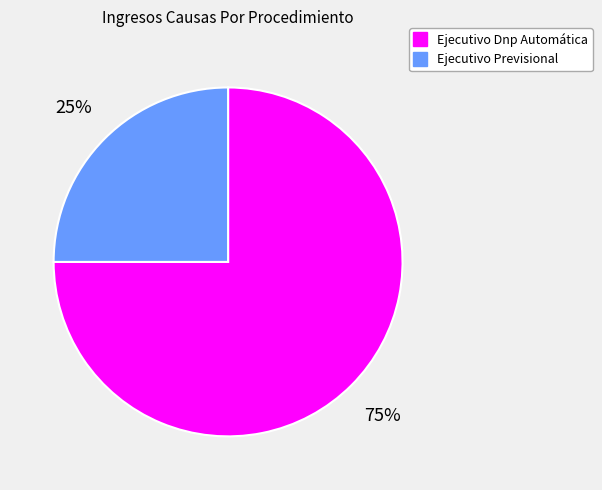

Which slice is the largest?

Ejecutivo Dnp Automática